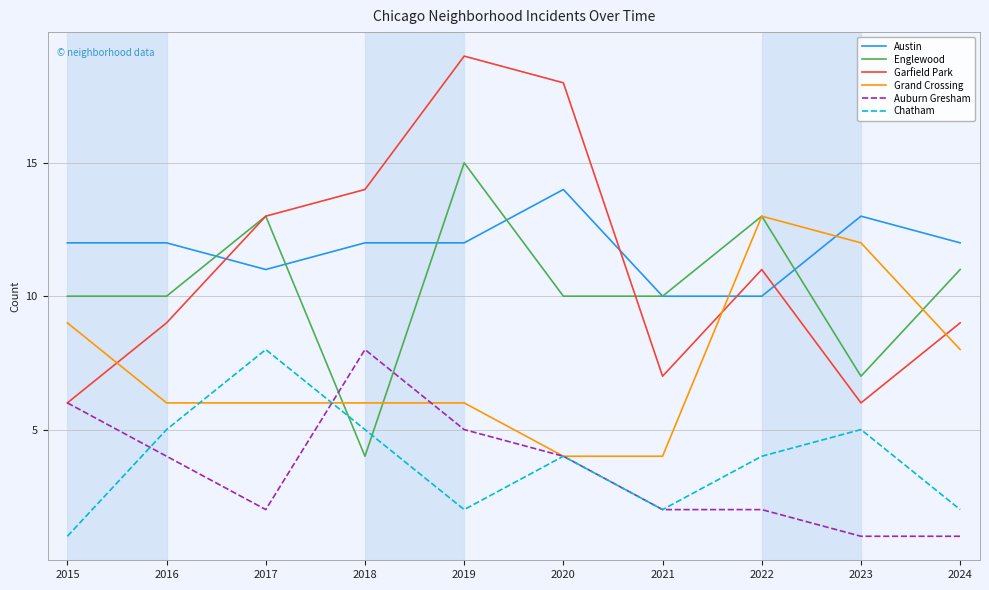

What is the spread (max minus min) of values at 2024?

11